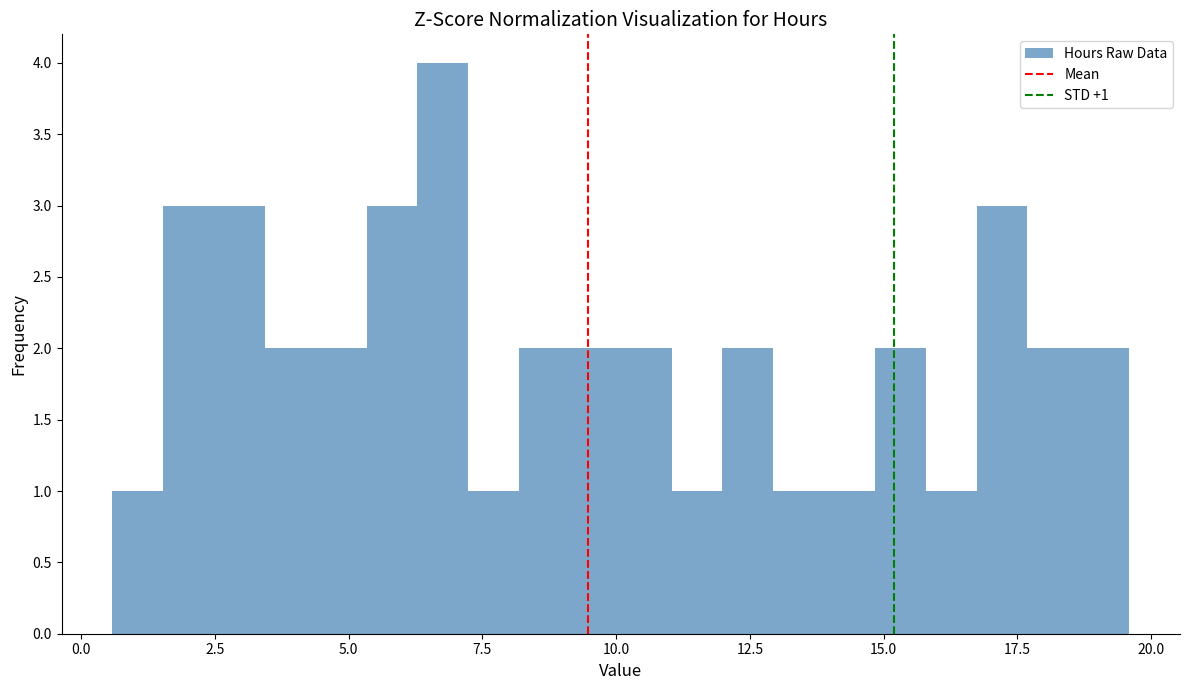

Around what value on the x-axis is the tallest bar? Give the approximate position of its centre, as read against the axis.

7.0